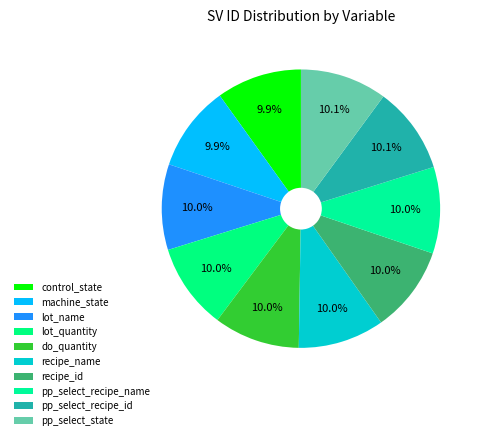

How much of the chart is everything except lot_name?

90.0%